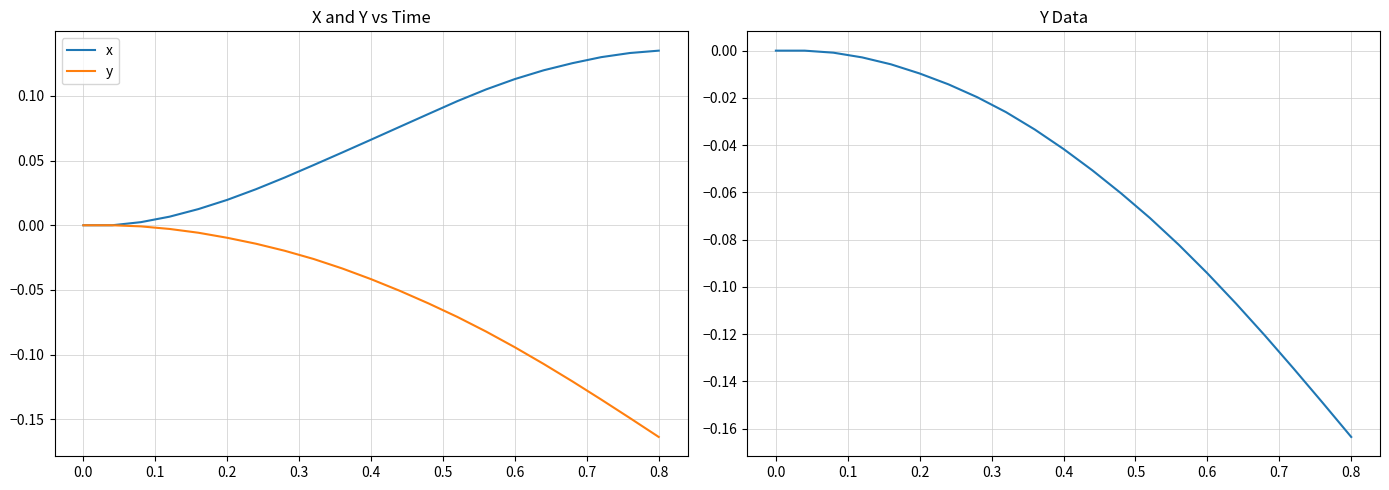

Reading left to right, extract all data points from this chart.

x: 0.0	0.0	0.0	0.0	0.0	0.0	0.0	0.0	0.0	0.1	0.1	0.1	0.1	0.1	0.1	0.1	0.1	0.1	0.1	0.1	0.1
y: 0.0	0.0	-0.0	-0.0	-0.0	-0.0	-0.0	-0.0	-0.0	-0.0	-0.0	-0.1	-0.1	-0.1	-0.1	-0.1	-0.1	-0.1	-0.1	-0.1	-0.2